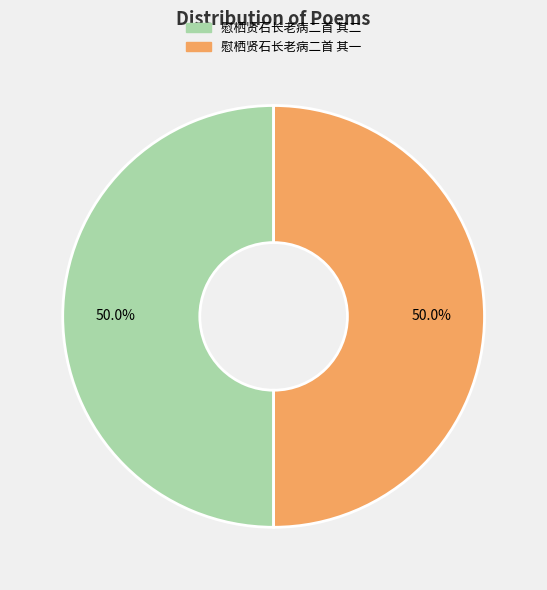

Approximately how many times larger is the value at 慰栖贤石长老病二首 其一 compared to 慰栖贤石长老病二首 其二?

1.0